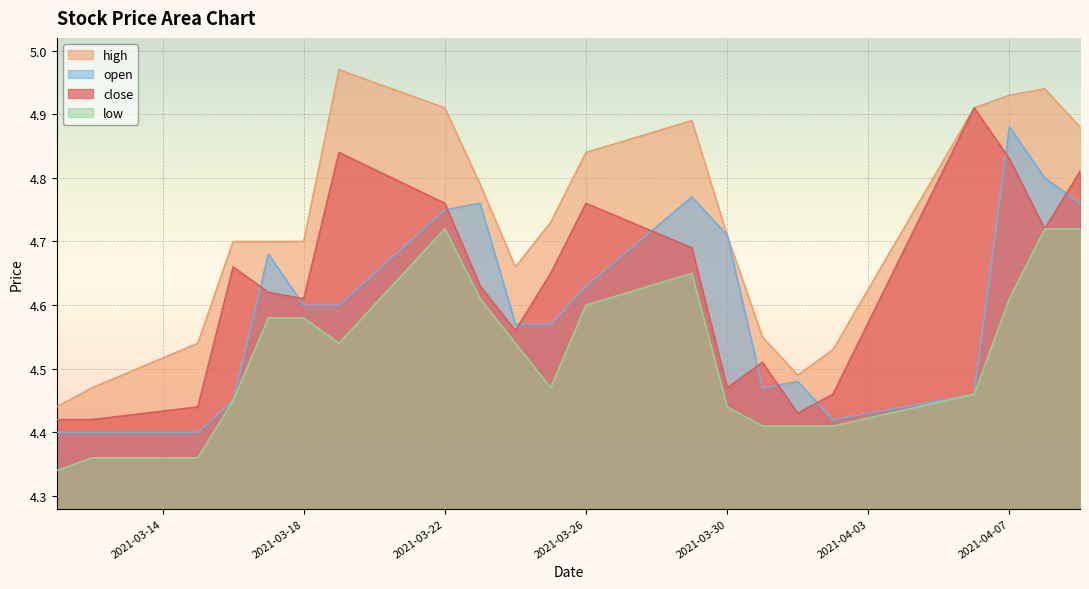

Which label corresponds to the largest value in the chart?

2021-03-19